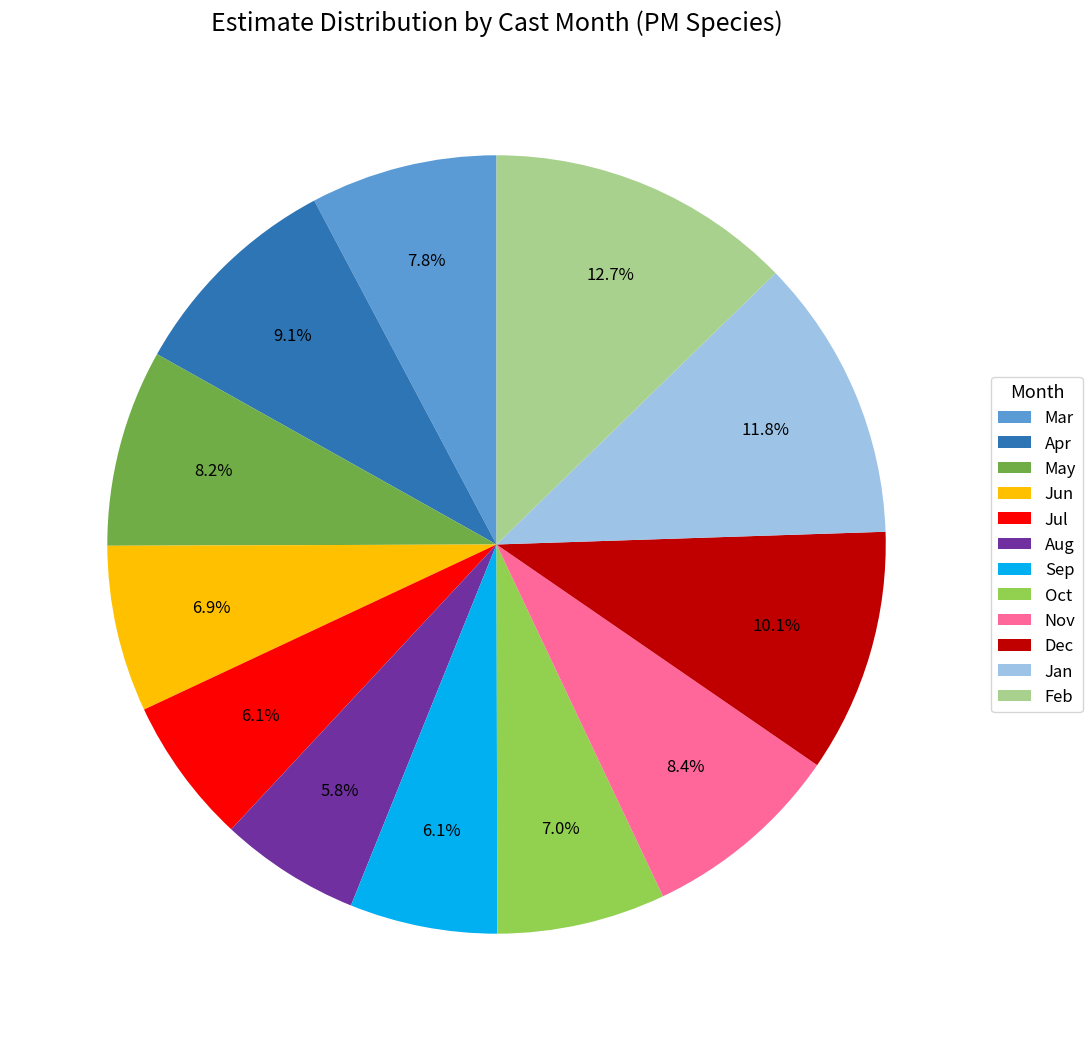

Does Aug account for over 50% of the chart?

No